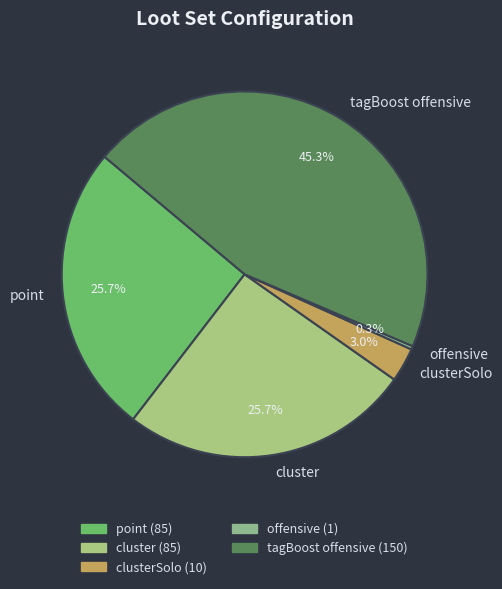

Is the sum of cluster and point greater than half?

Yes